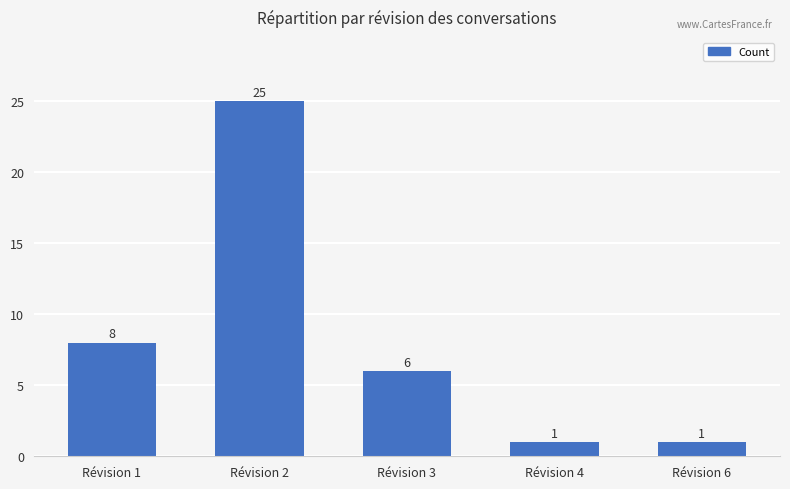

What is the value of the 1st bar from the left?

8